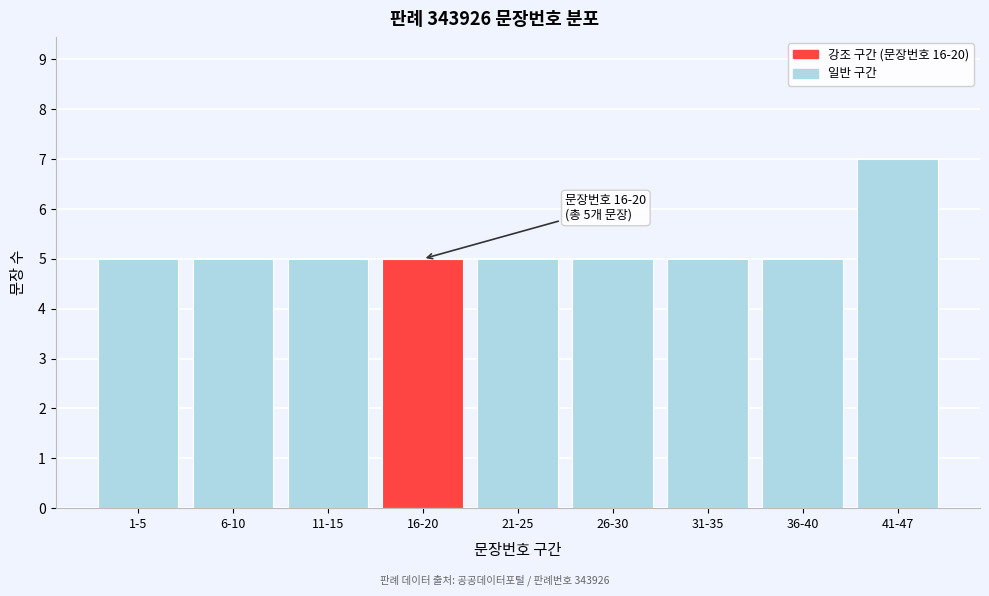

Reading left to right, list all the values displayed in this chart.

1-5=5	6-10=5	11-15=5	16-20=5	21-25=5	26-30=5	31-35=5	36-40=5	41-47=7